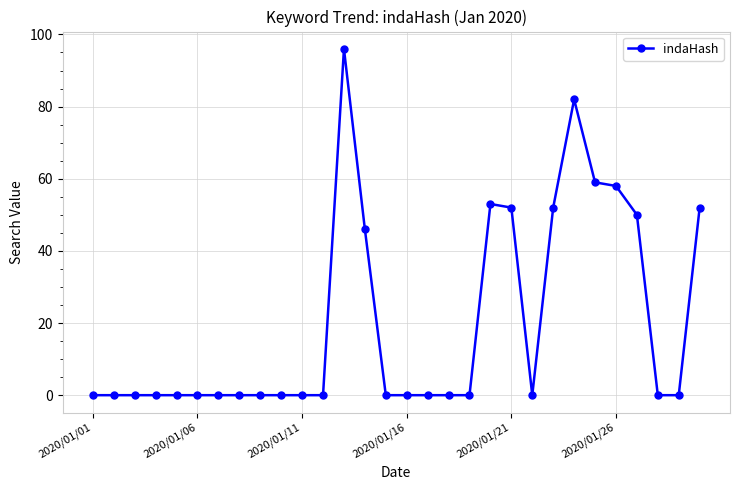

How many data points does each series have?

30